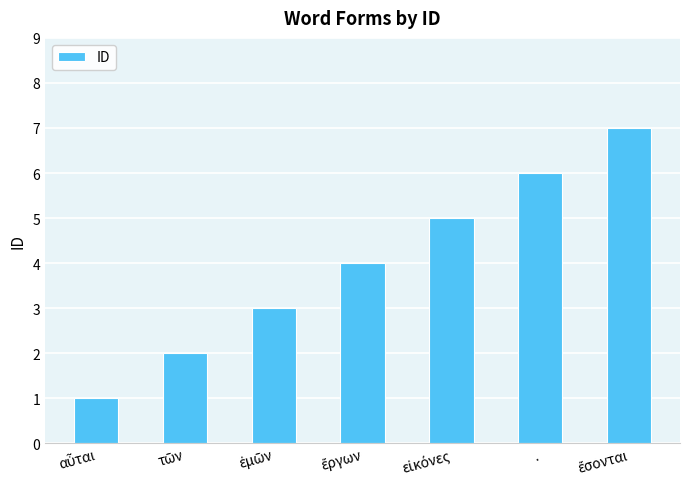

What is the greatest value displayed?

7